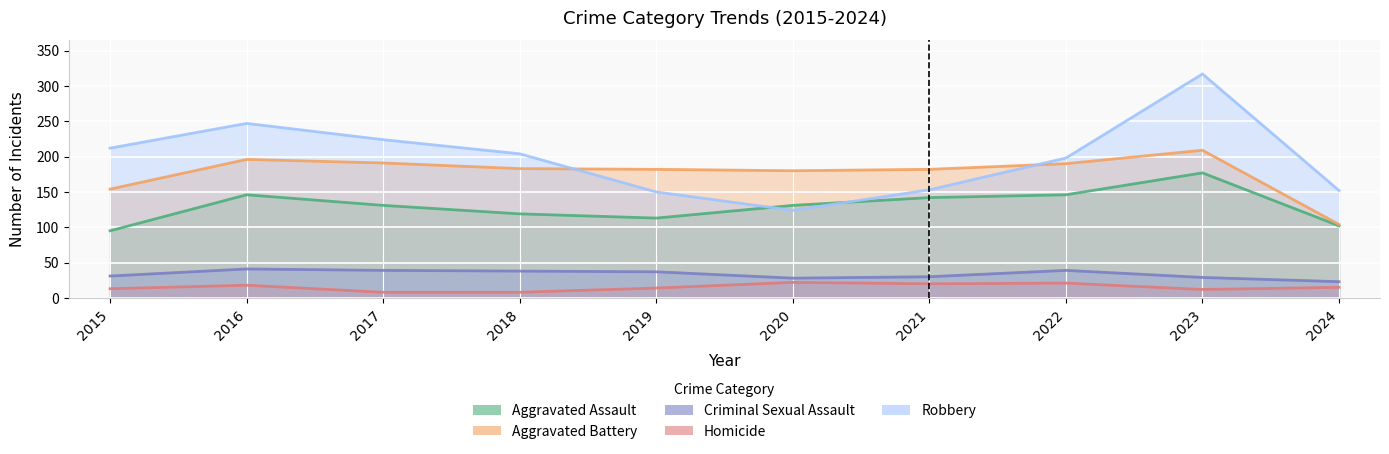

At how many categories does at least one series exceed 153?

9